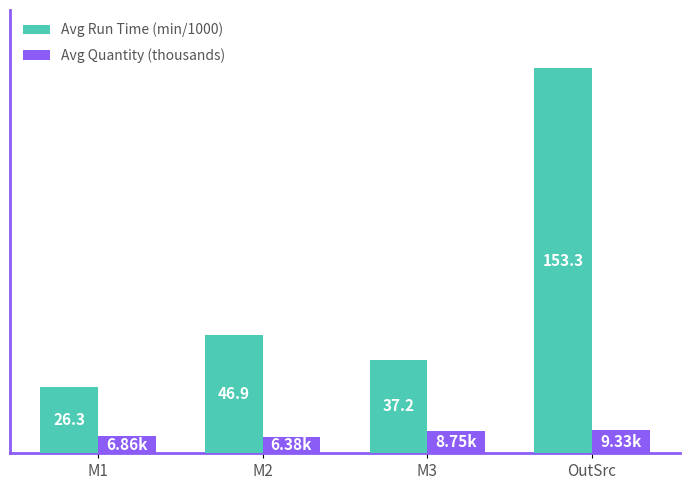

Which category has the lowest value across all series?

M2